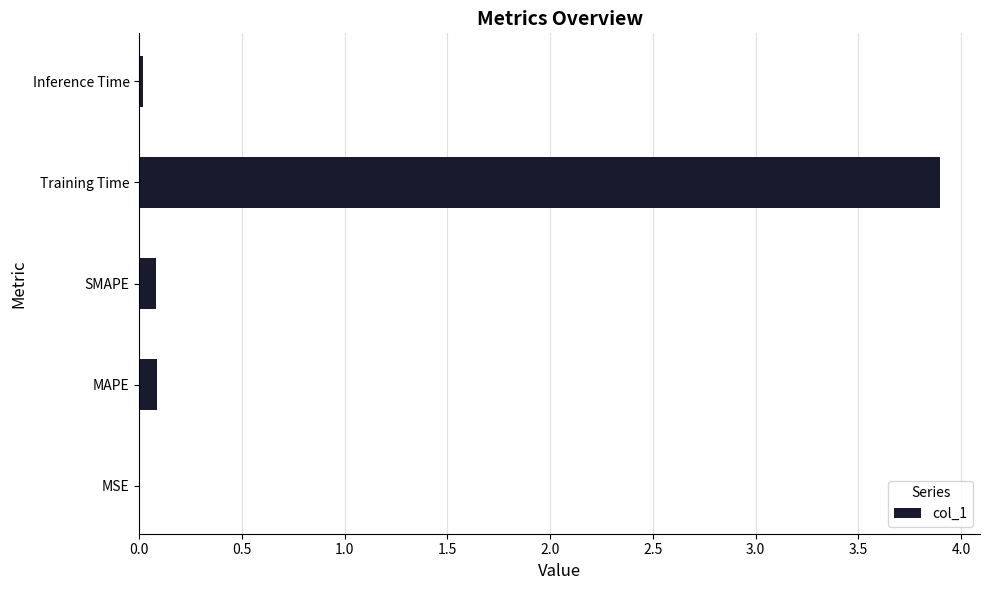

Is it true that the value at MSE is 0.0?

True